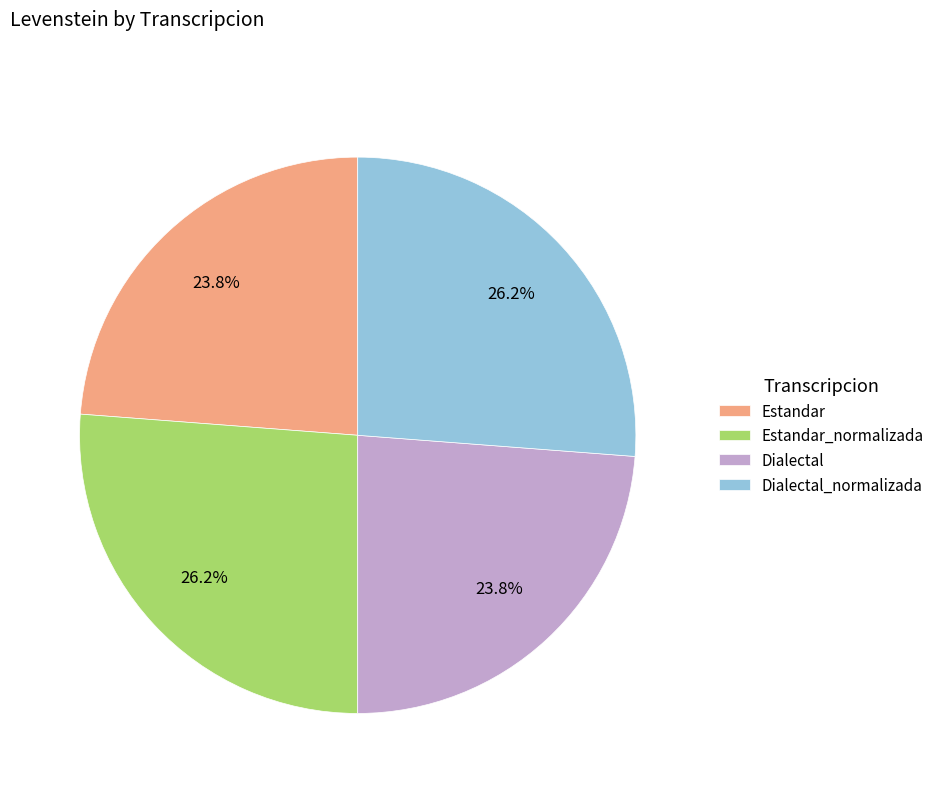

Combined, do Estandar_normalizada and Dialectal_normalizada account for over 50%?

Yes